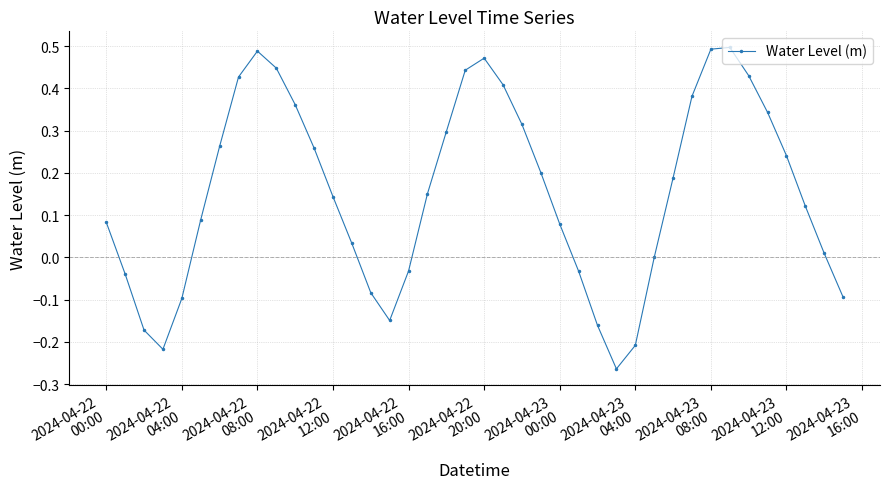

True or false: there are more than 1 points higher than both neighbors.

True